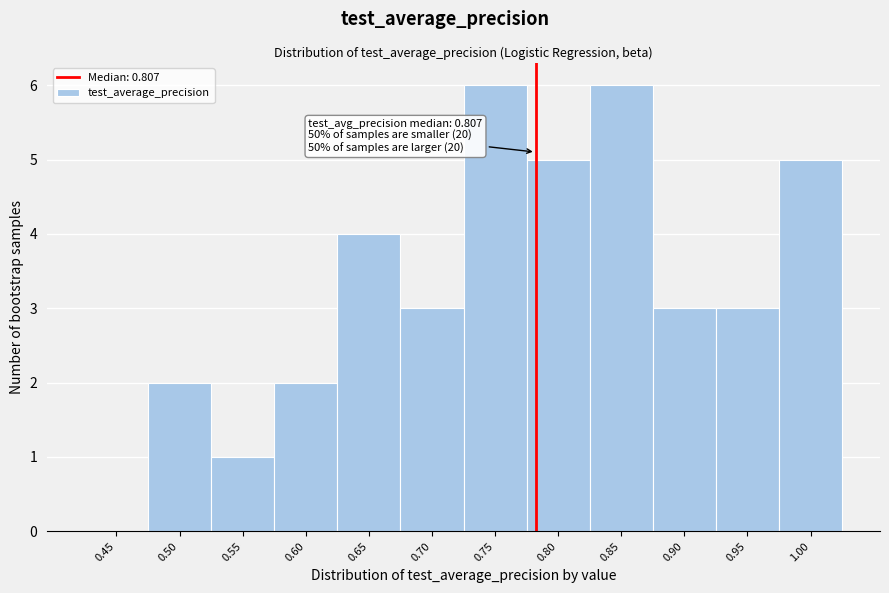

Reading left to right, list all the values displayed in this chart.

0.45=0	0.50=2	0.55=1	0.60=2	0.65=4	0.70=3	0.75=6	0.80=5	0.85=6	0.90=3	0.95=3	1.00=5